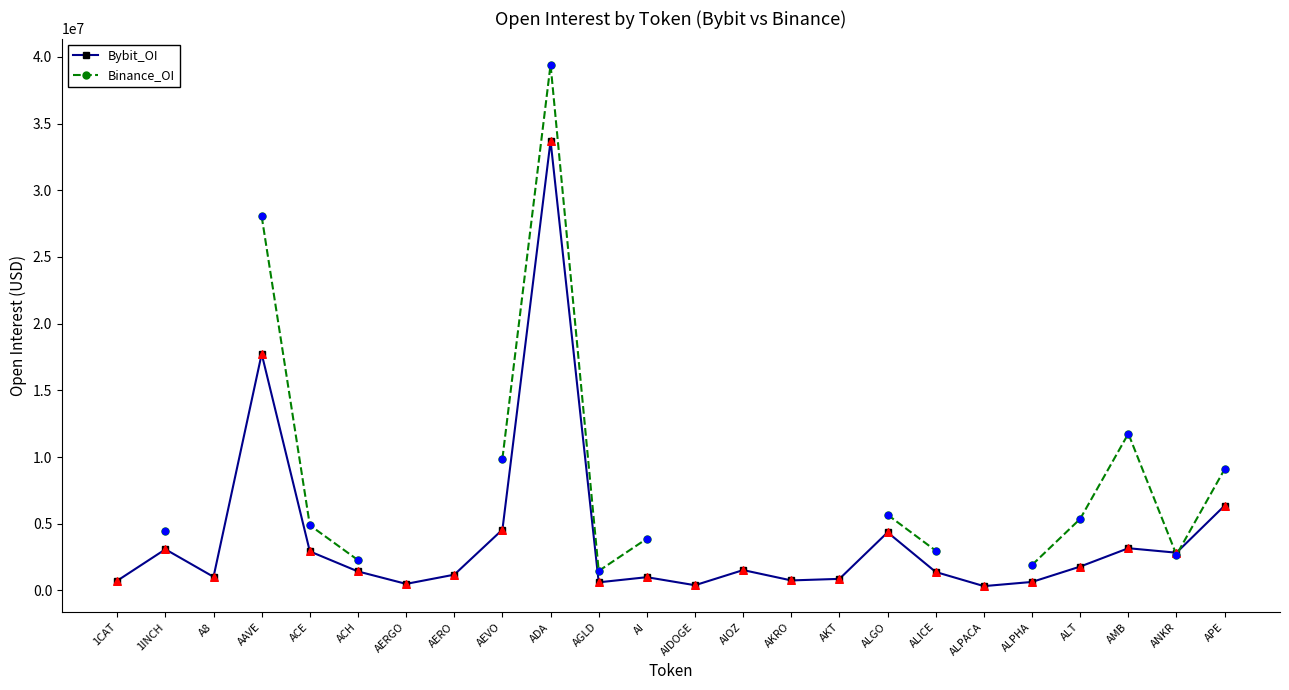

Is the value of Binance_OI at AERGO greater than the value of Bybit_OI at 1INCH?

No